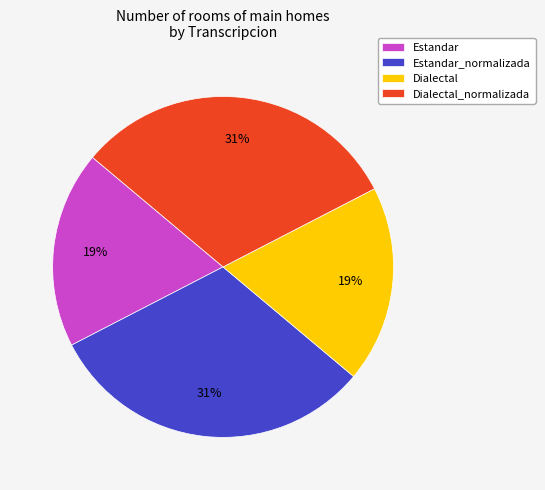

To the nearest percent, what percentage of the pie is Estandar_normalizada?

31%